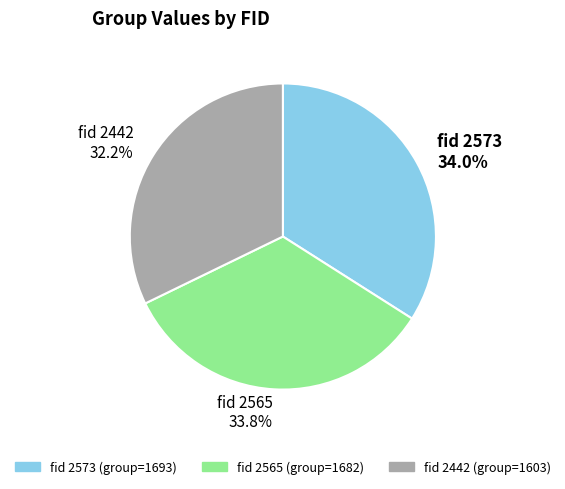

To the nearest percent, what is the difference between the largest and smallest slice percentages?

2%